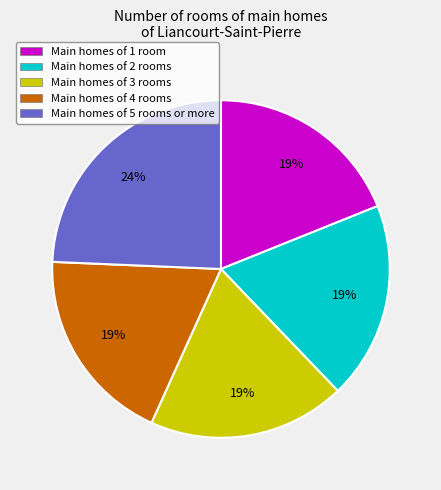

Is there a majority slice in this chart?

No